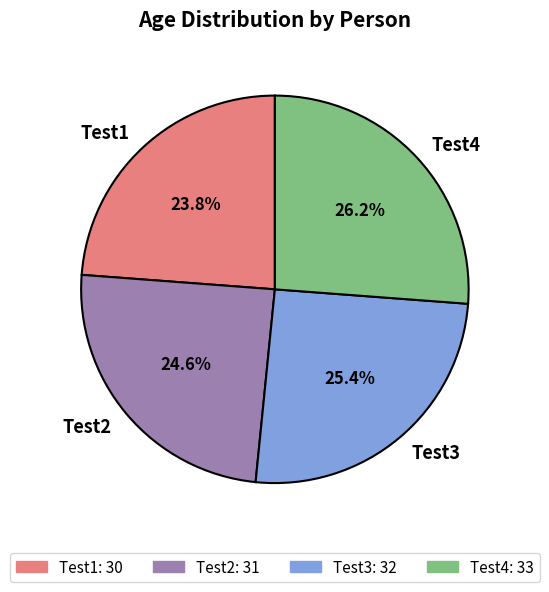

Rank the categories by value from lowest to highest.

Test1, Test2, Test3, Test4